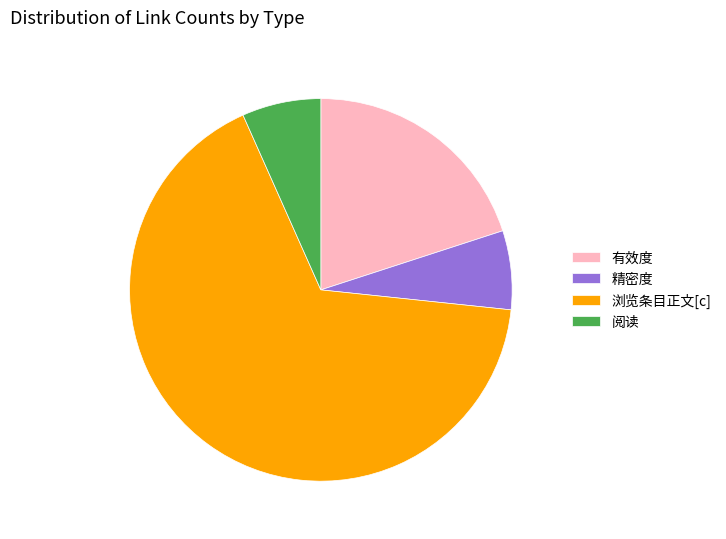

Which category has the biggest portion of the pie?

浏览条目正文[c]